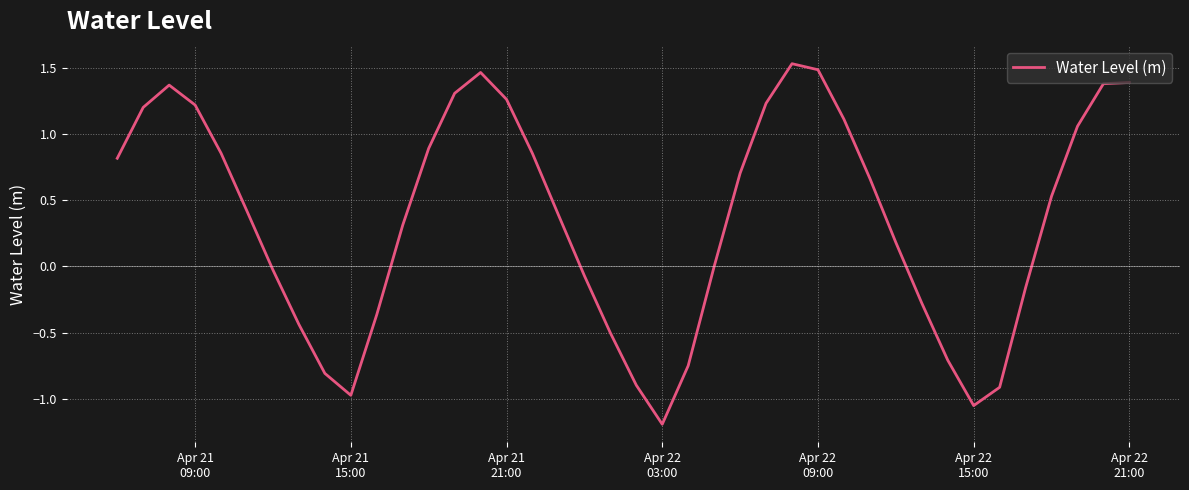

What is the minimum value shown in the chart?

-1.2